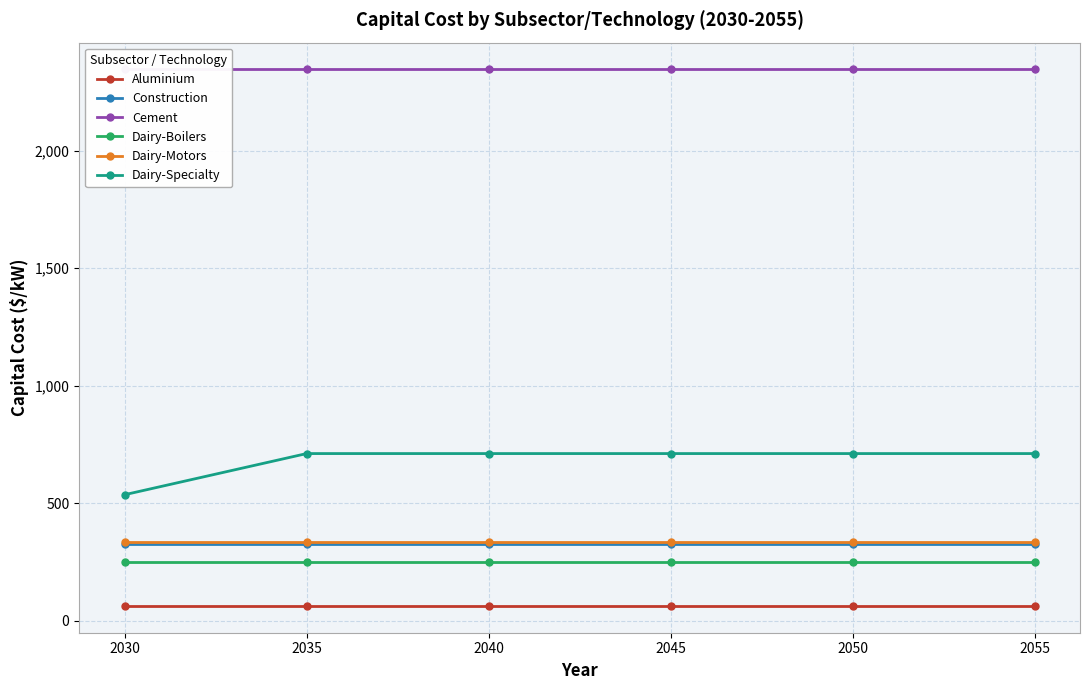

What is the smallest value displayed?

63.0